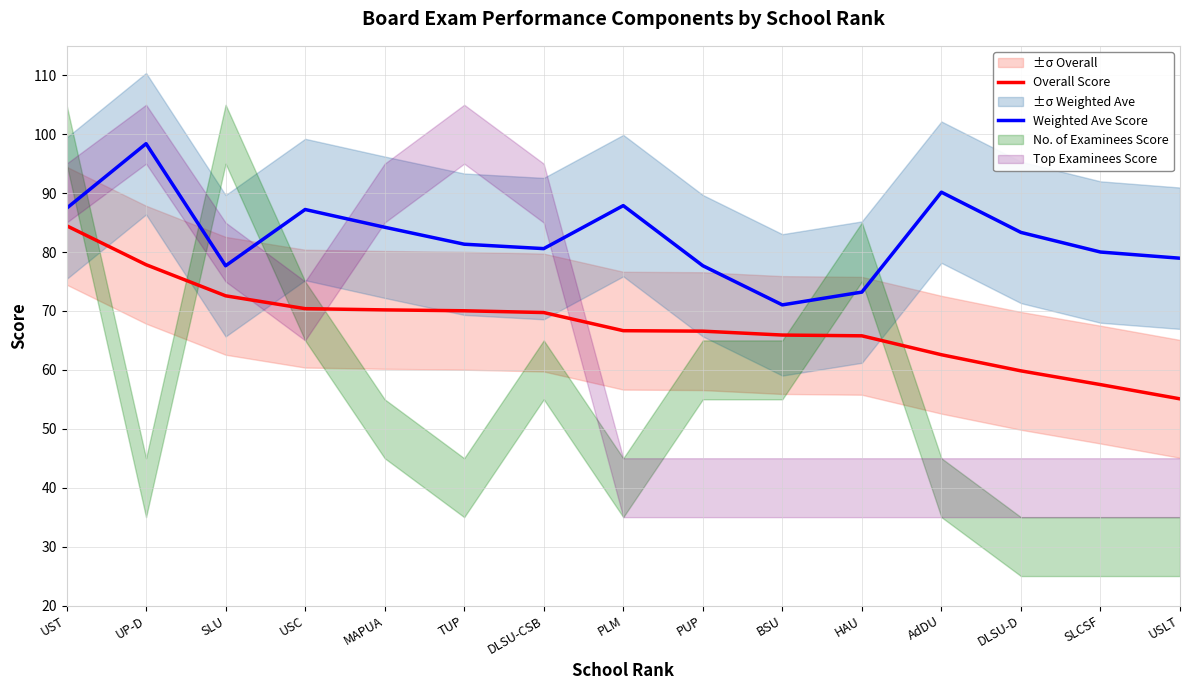

Rank the categories by Weighted Ave Score value from lowest to highest.

BSU, HAU, SLU, PUP, USLT, SLCSF, DLSU-CSB, TUP, DLSU-D, MAPUA, USC, UST, PLM, AdDU, UP-D